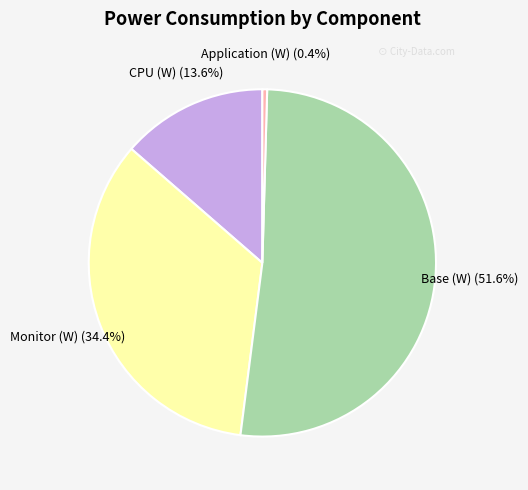

What is the majority slice?

Base (W)